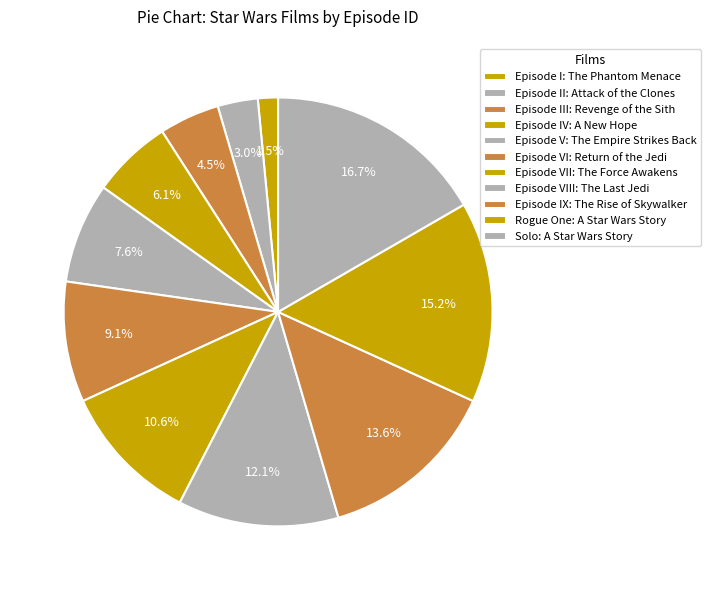

What portion of the pie excludes Episode IX: The Rise of Skywalker?

86.4%